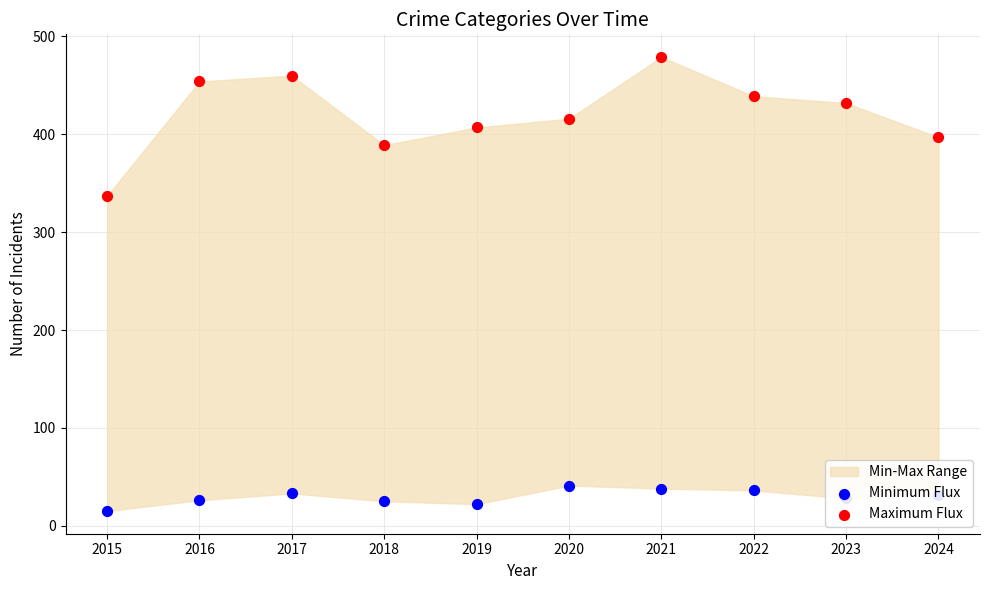

Which series contains the highest Y value?

Maximum Flux